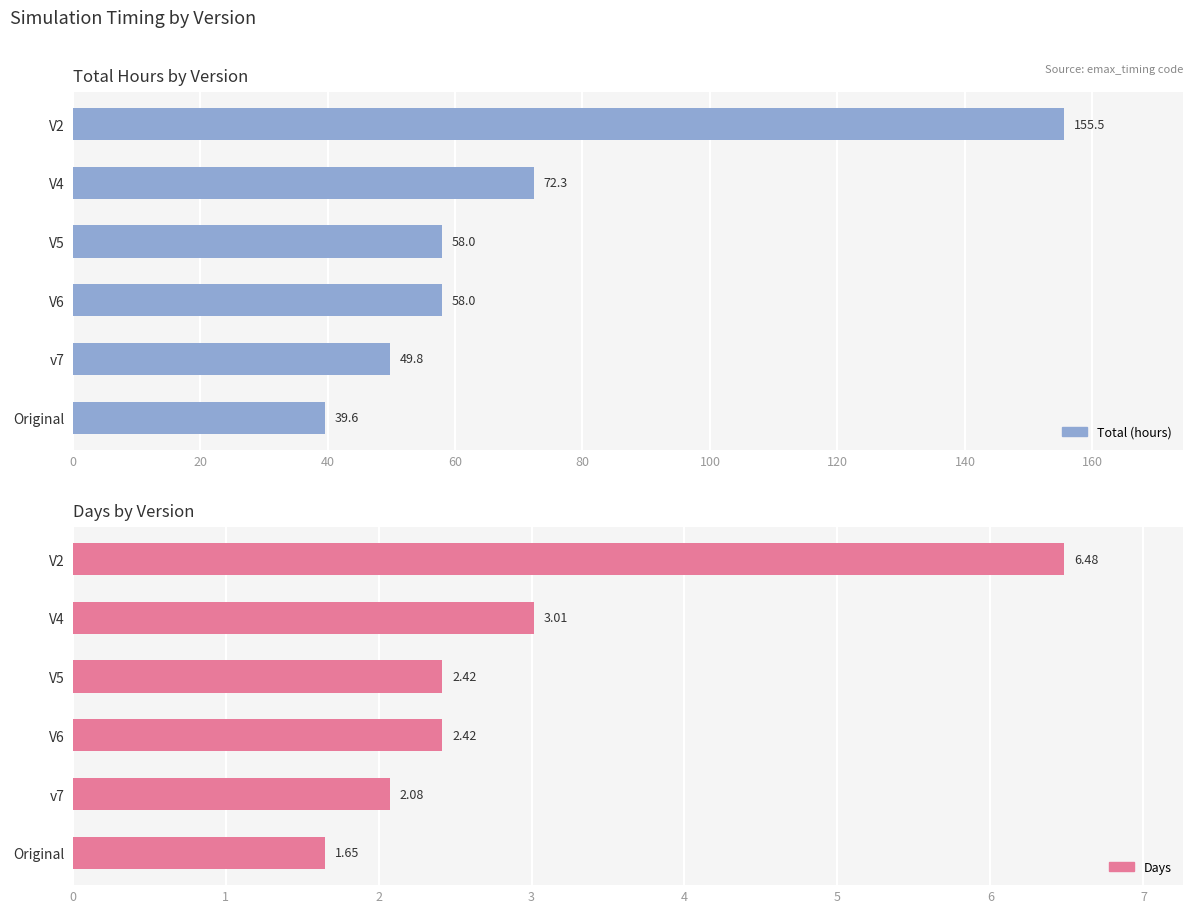

What is the average value of the Total (hours) series?

72.2